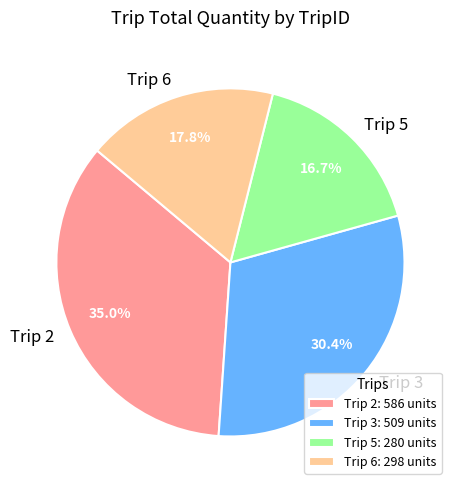

Which has a higher value, Trip 3 or Trip 2?

Trip 2